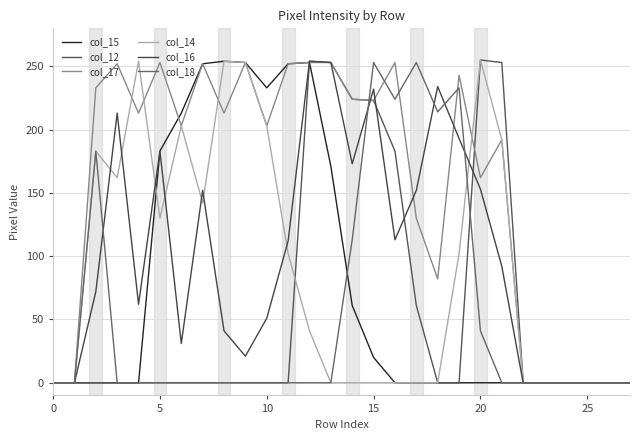

After their last crossing, which series has the higher values: col_18 or col_15?

col_18